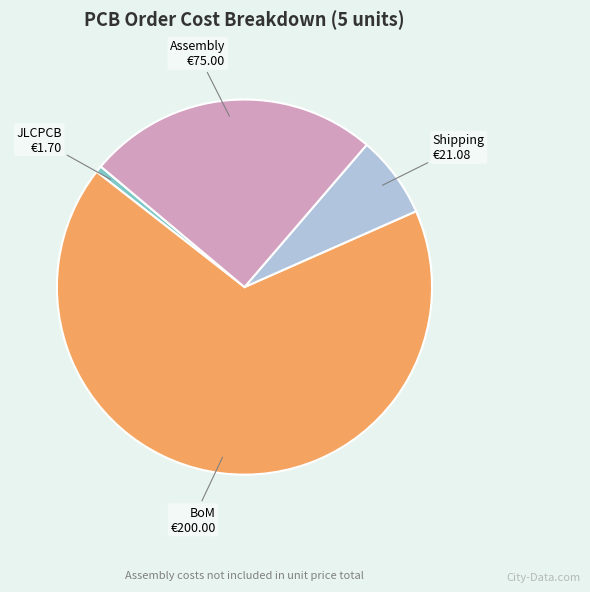

How many segments does this pie chart have?

4